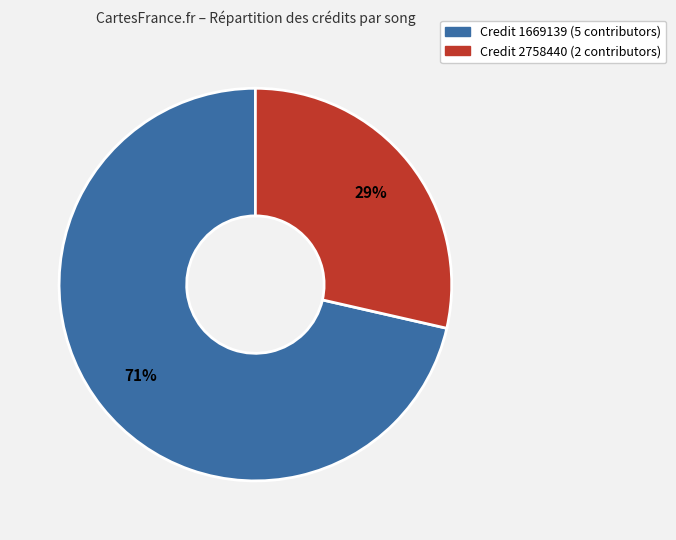

Does any single category account for the majority?

Yes